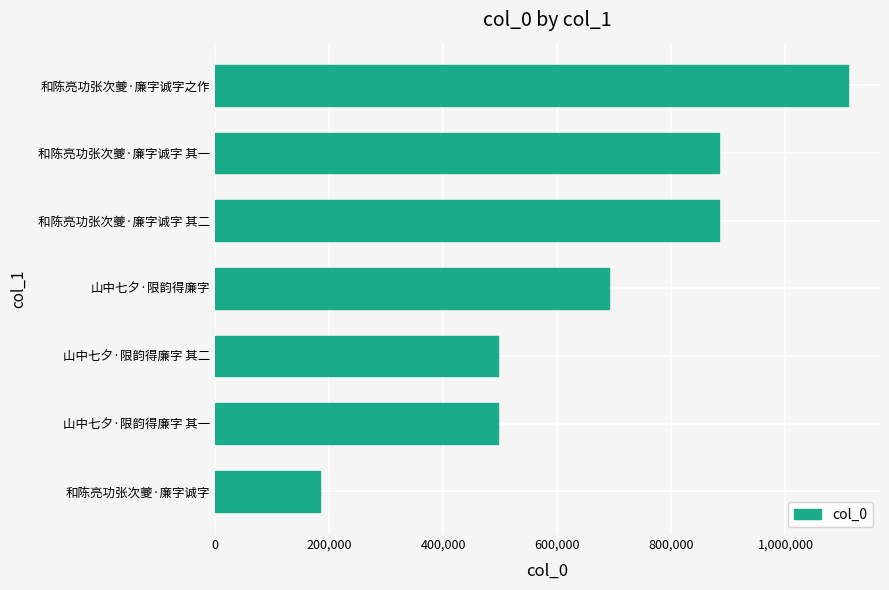

Is it true that the value at 山中七夕·限韵得廉字 其二 is 766603?

False